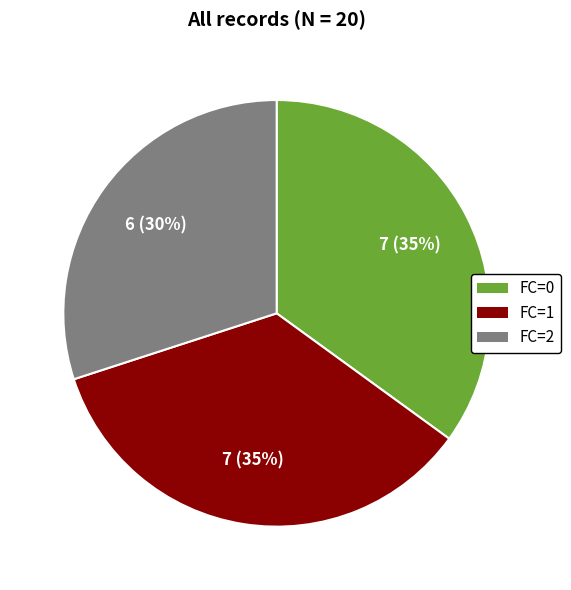

Is there a majority slice in this chart?

No